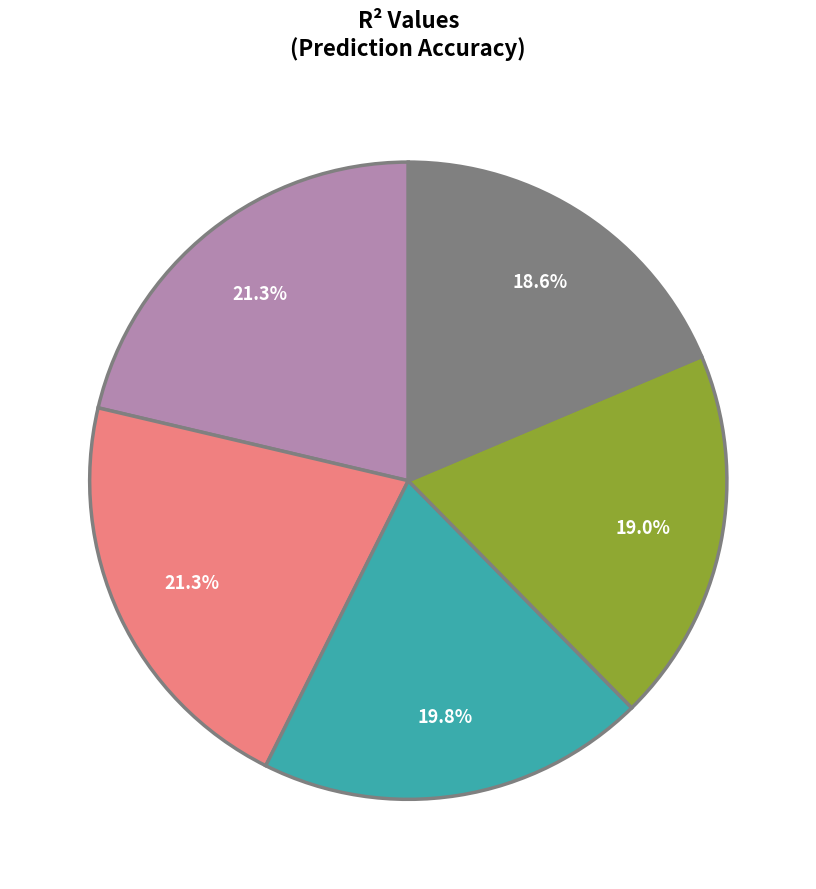

Count the number of slices in the pie.

5